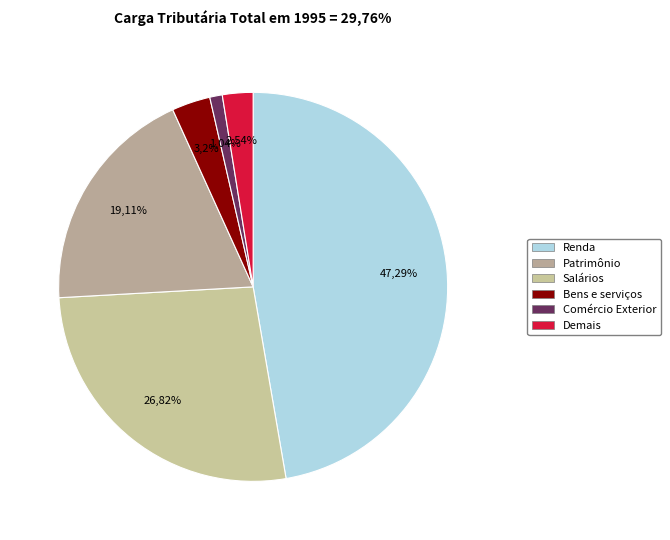

Is there any slice that represents more than half of the pie?

No